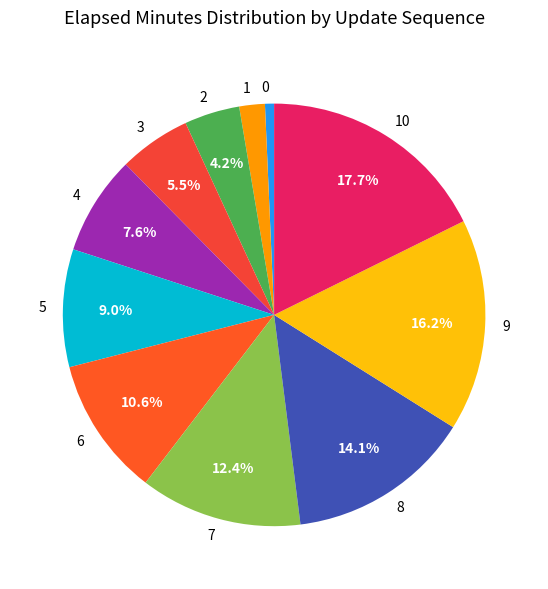

To the nearest percent, what percentage of the pie is 5?

9%